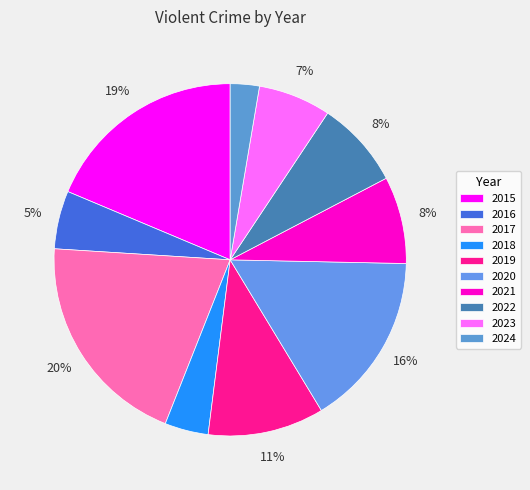

Is there a majority slice in this chart?

No